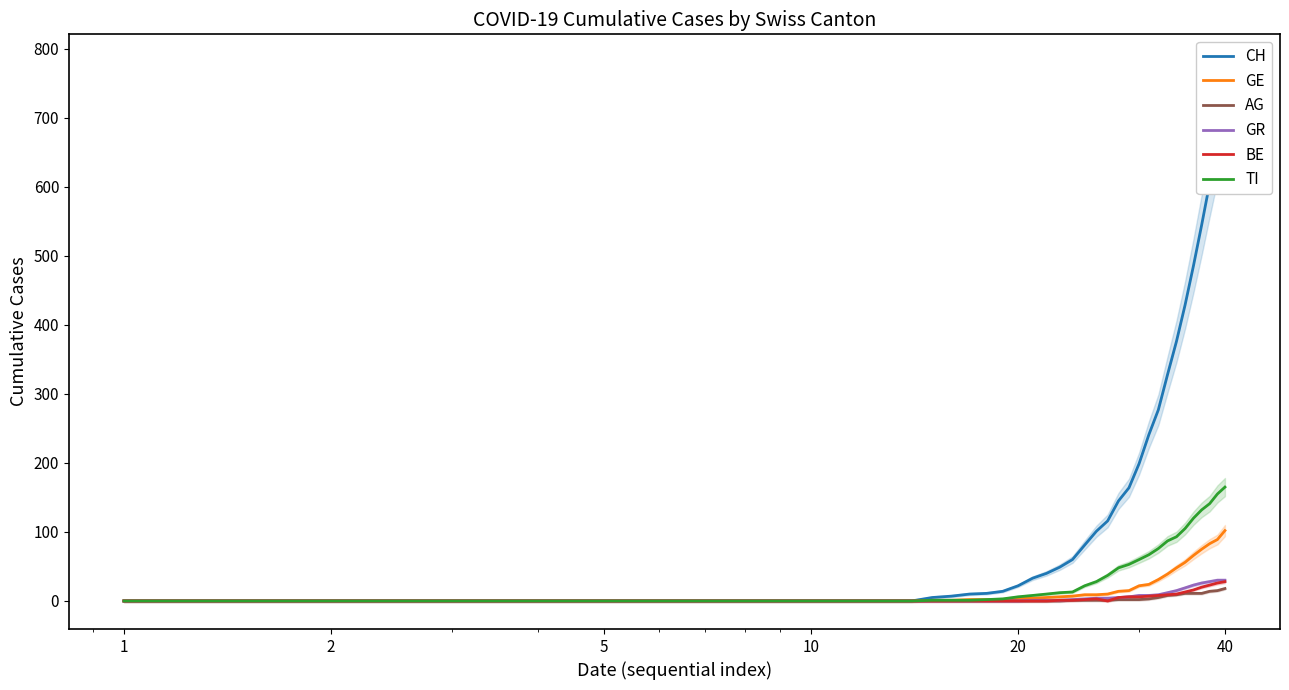

List the series in order of their peak value, lowest first.

AG, BE, GR, GE, TI, CH